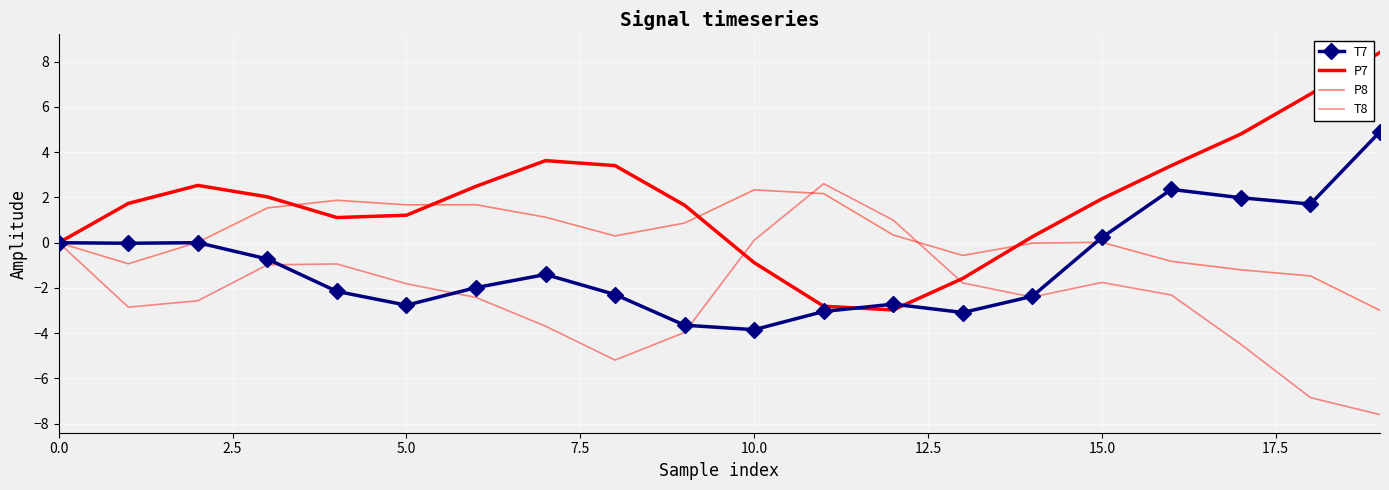

Which series has the largest total across all categories?

P7